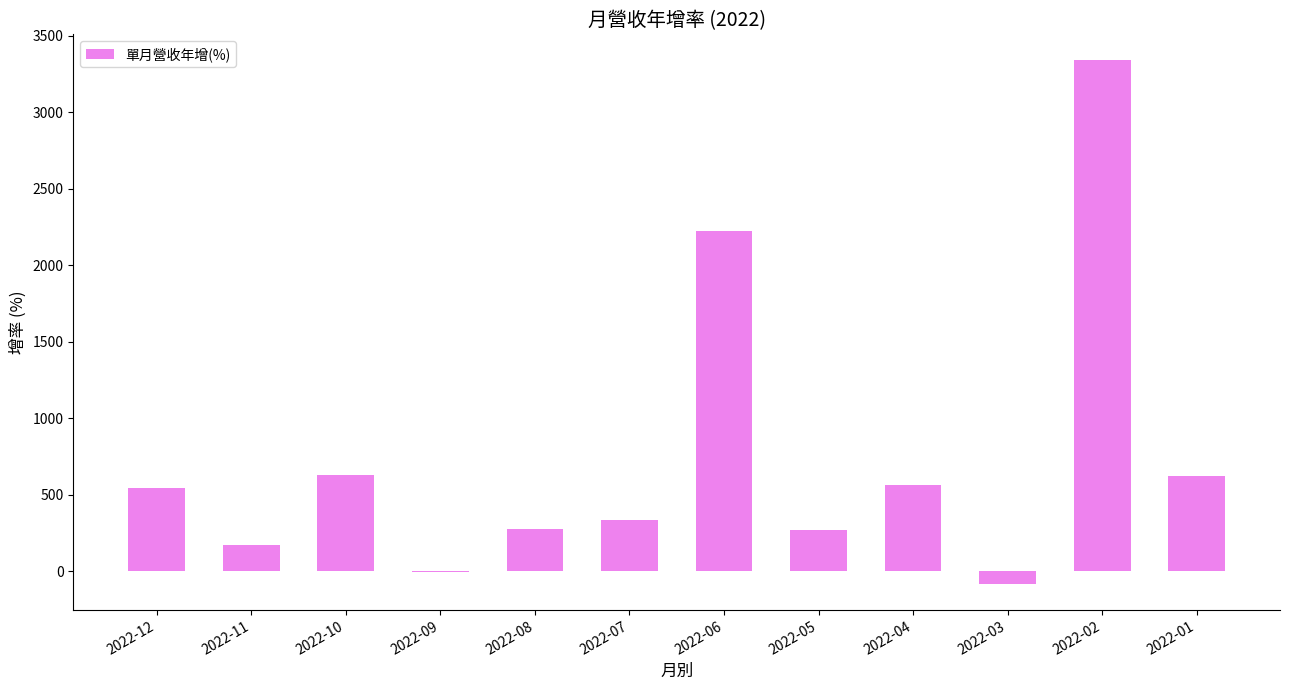

Where does the data first go above 541?

2022-12